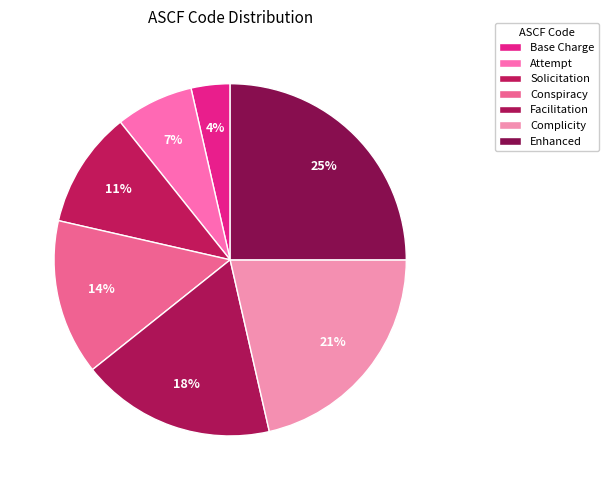

To the nearest percent, what is the combined percentage of Base Charge and Complicity?

25%